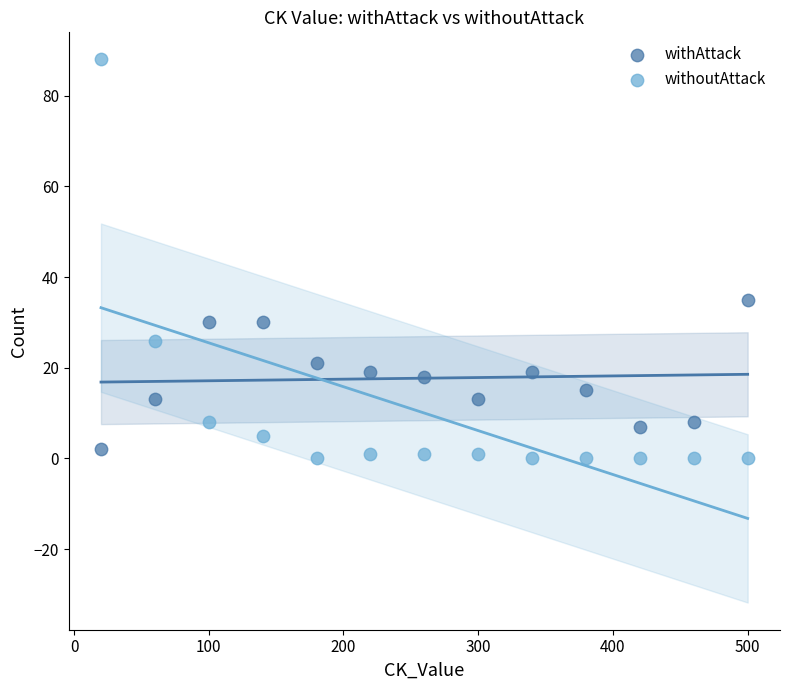

Across all data points, what is the range of Y values (max minus min)?

88